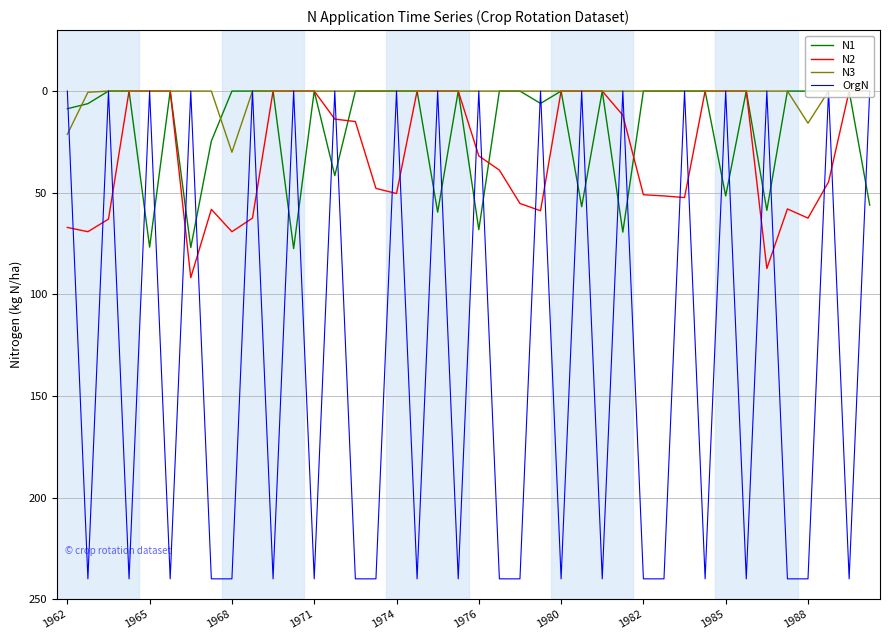

Which series has the widest spread of values?

OrgN